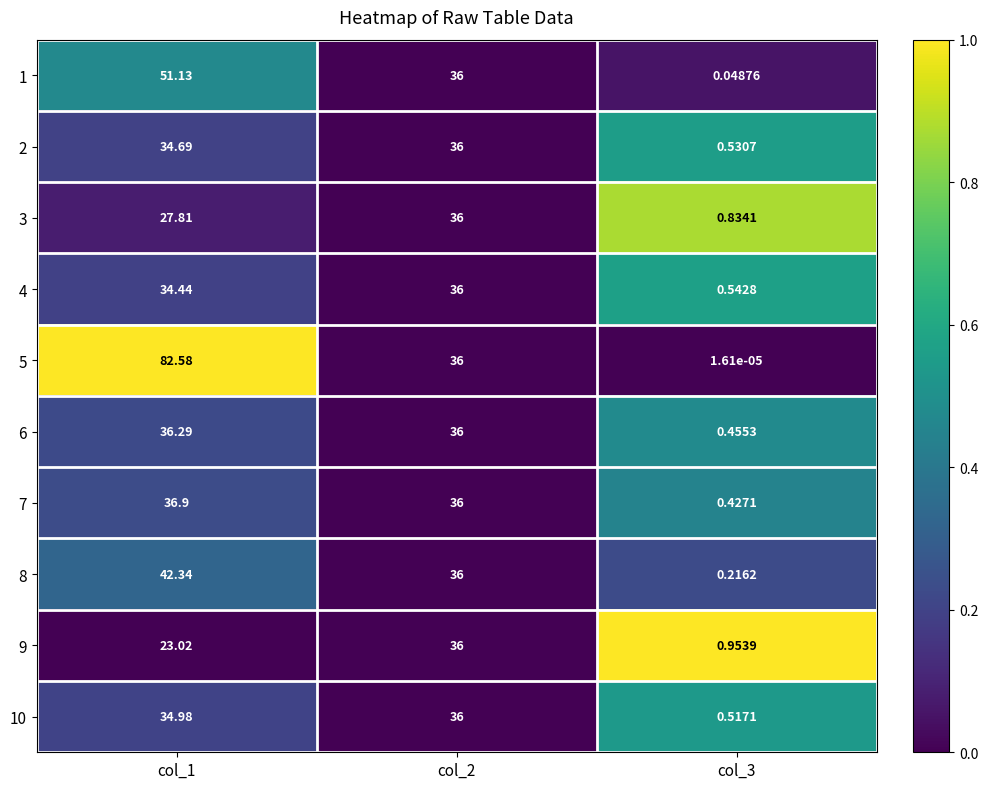

Which has a higher value, col_3 or col_1?

col_1